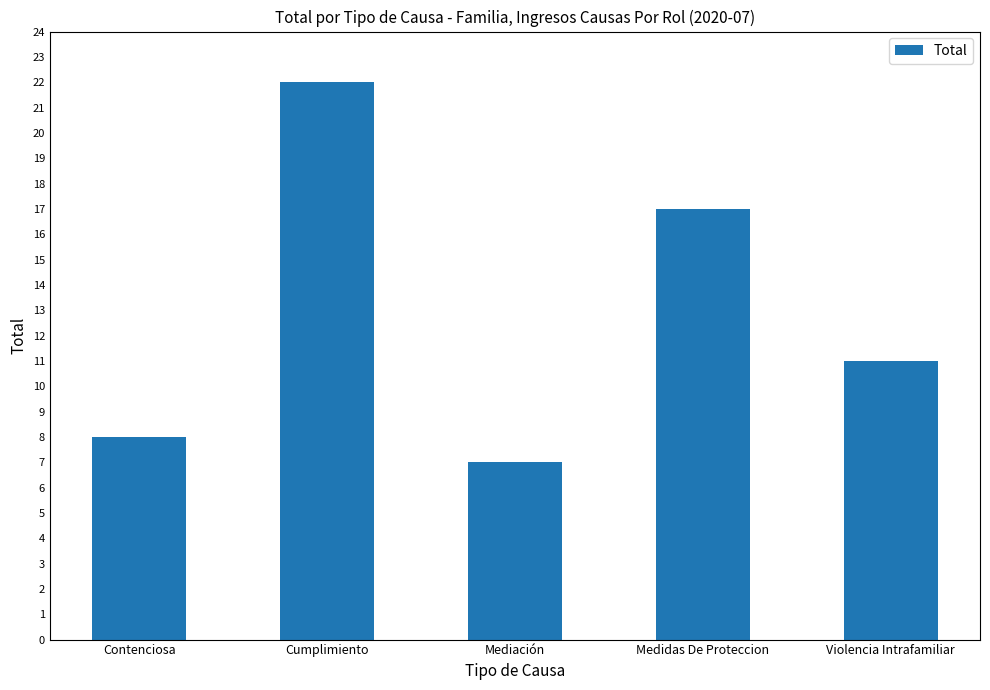

List the labels in order of value, largest first.

Cumplimiento, Medidas De Proteccion, Violencia Intrafamiliar, Contenciosa, Mediación